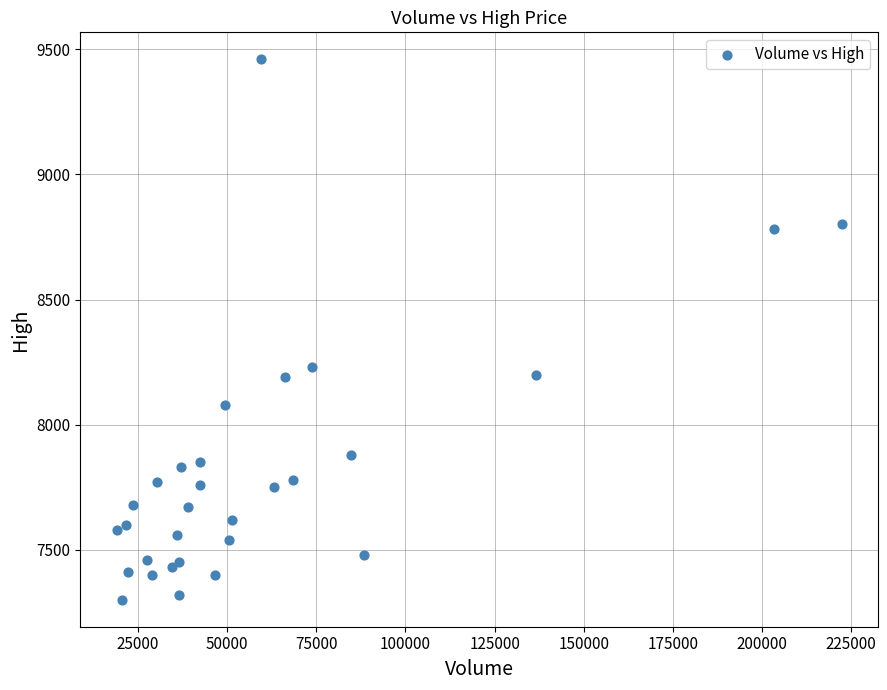

What Y value in the scatter plot is closest to 8380?

8230